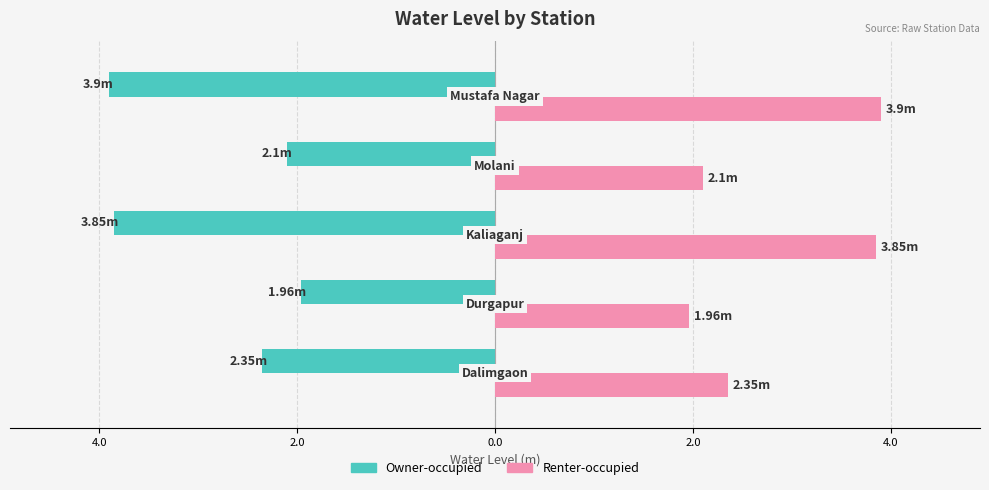

What are all the series names shown in the legend?

Owner-occupied, Renter-occupied